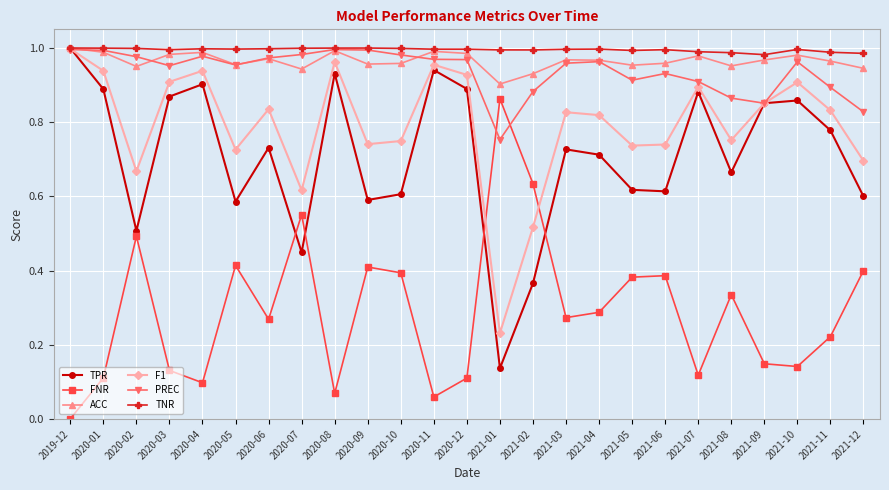

Is the value of TPR at 2021-12 greater than the value of ACC at 2021-12?

No